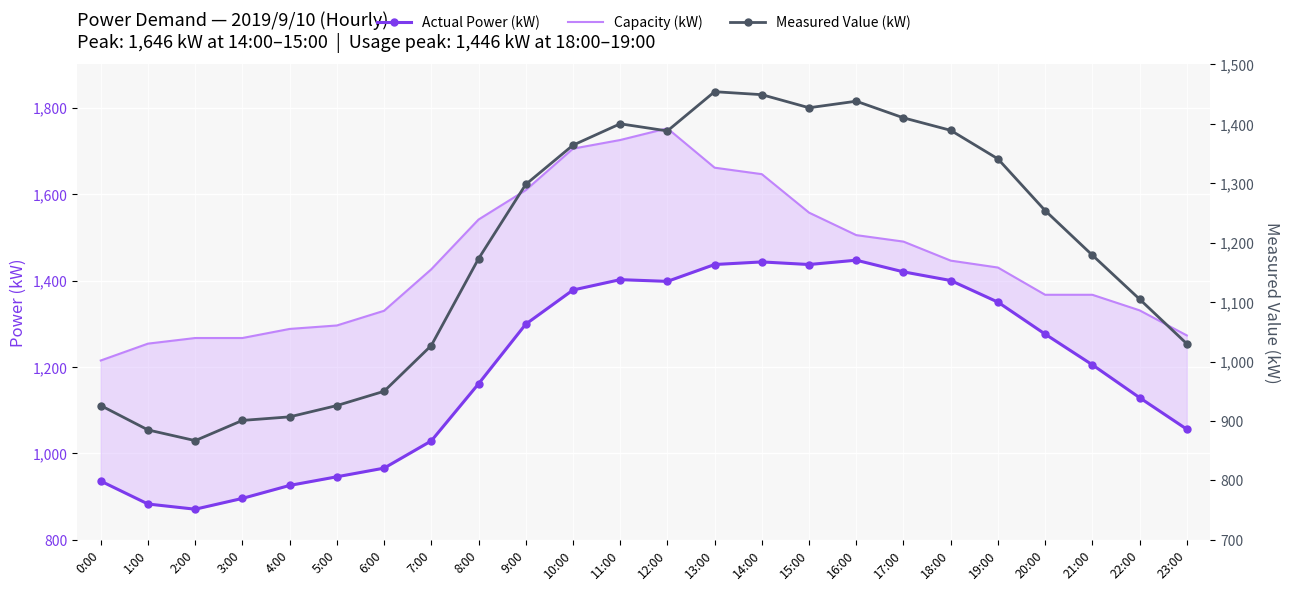

What is the spread (max minus min) of values at 16:00?

67